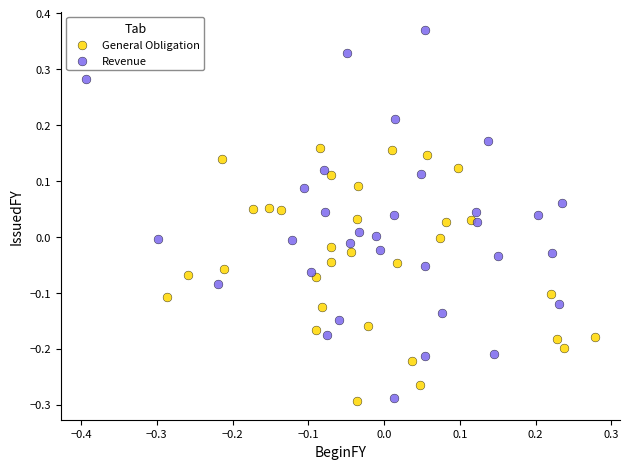

Which series reaches the maximum Y coordinate?

Revenue